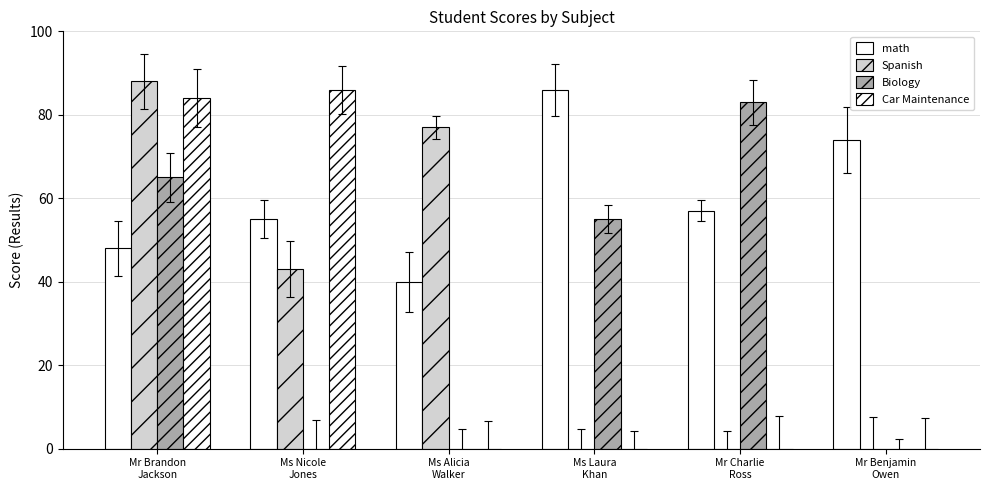

How many series are shown in this chart?

4